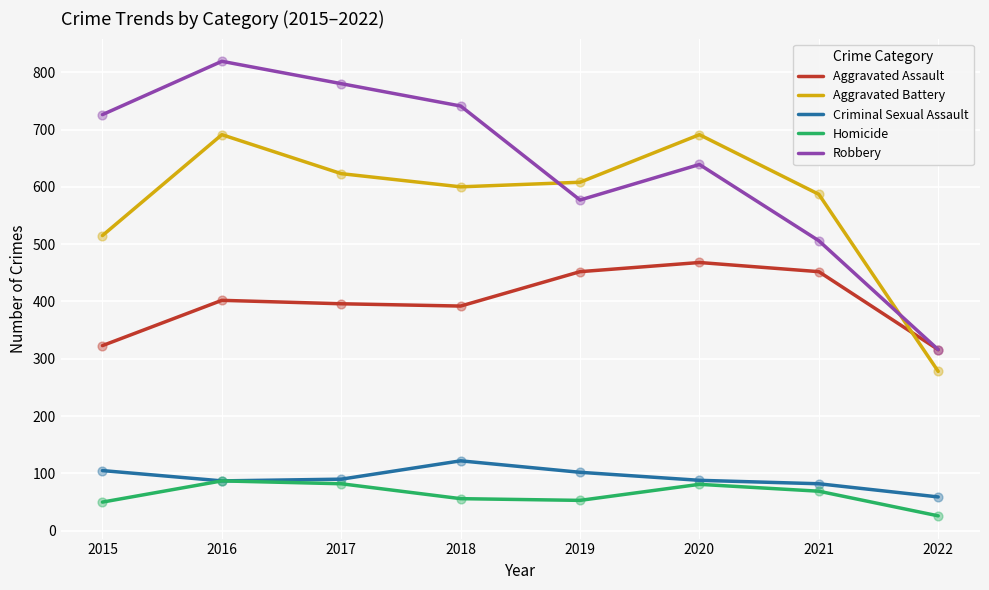

Between 2015 and 2022, which series saw the biggest shift?

Robbery